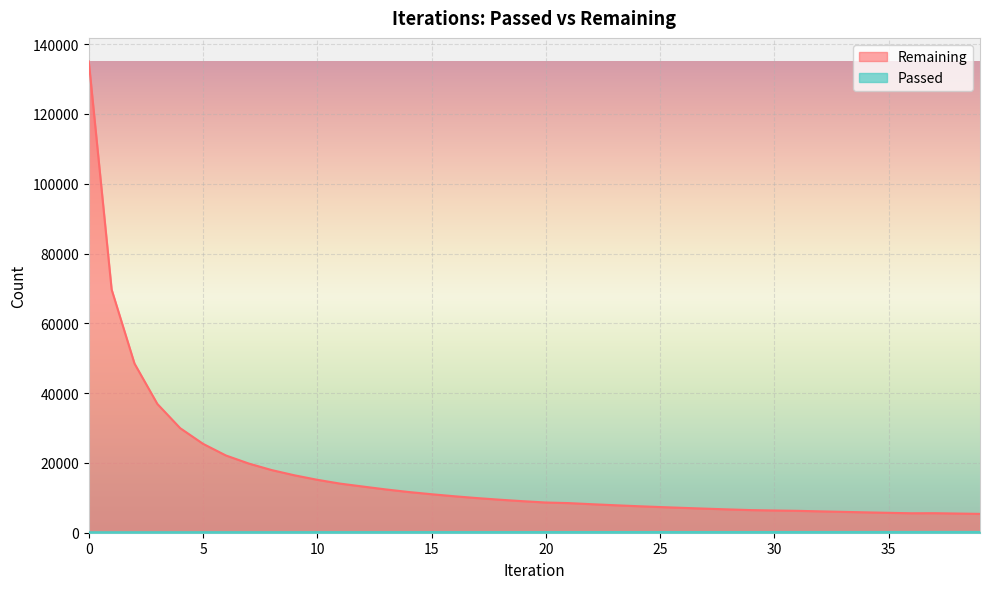

How many data points in Passed are less than 185?

20